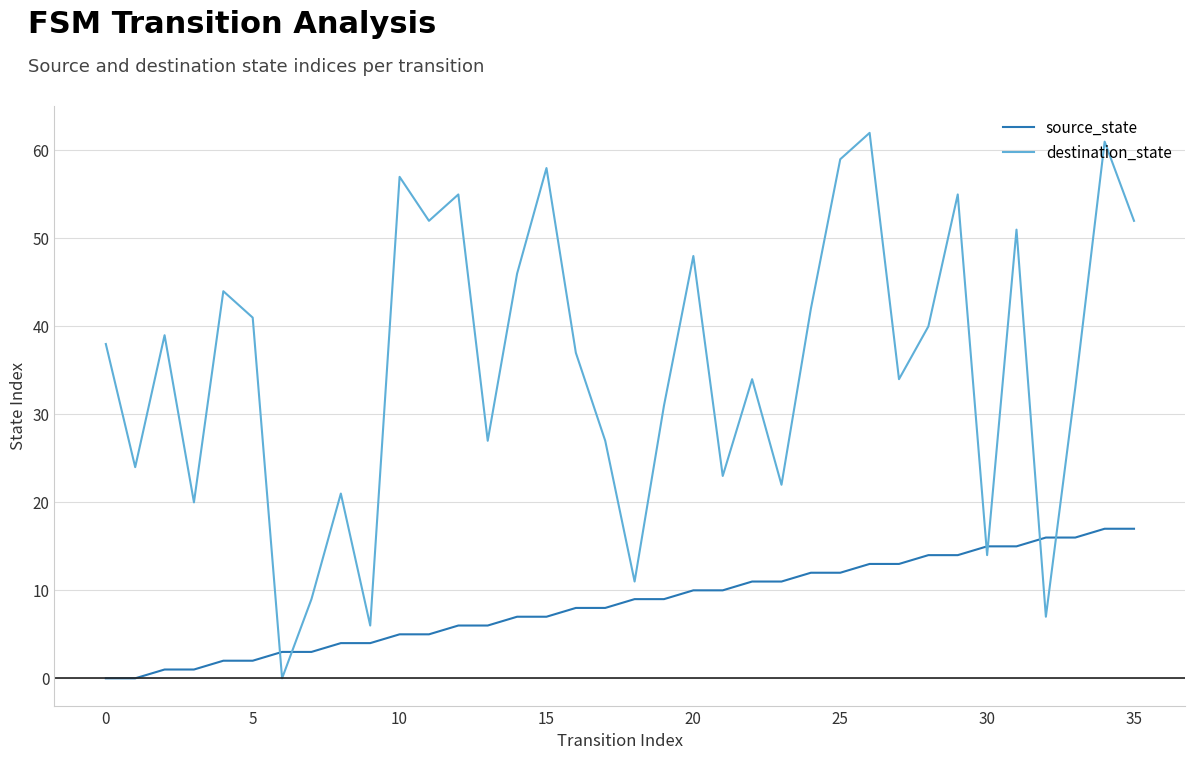

Which series has the largest total across all categories?

destination_state